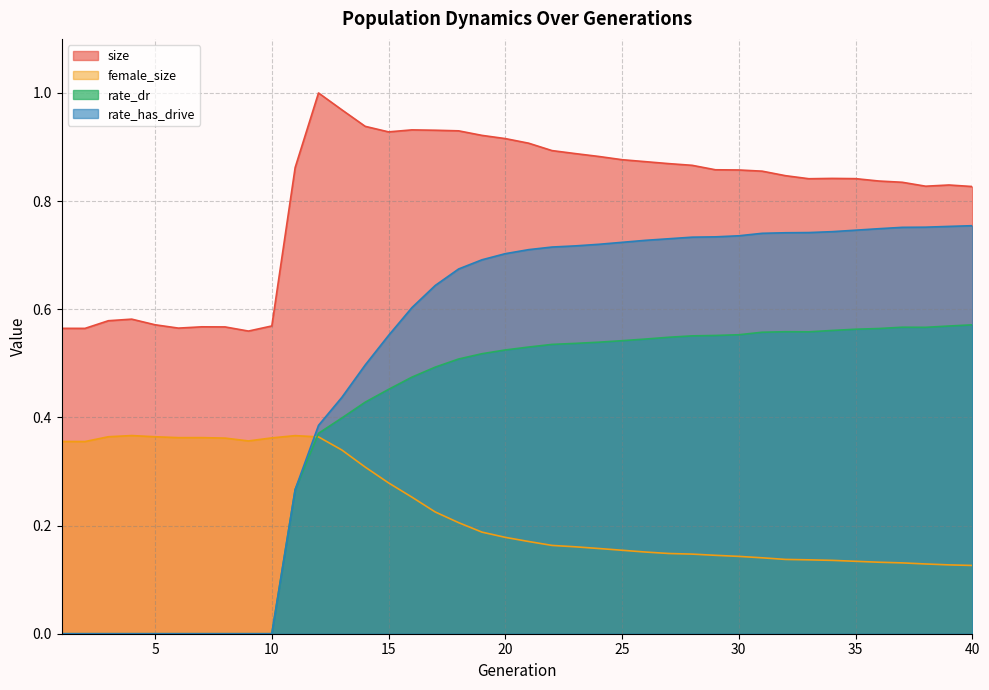

True or false: size and rate_dr cross at least once.

False